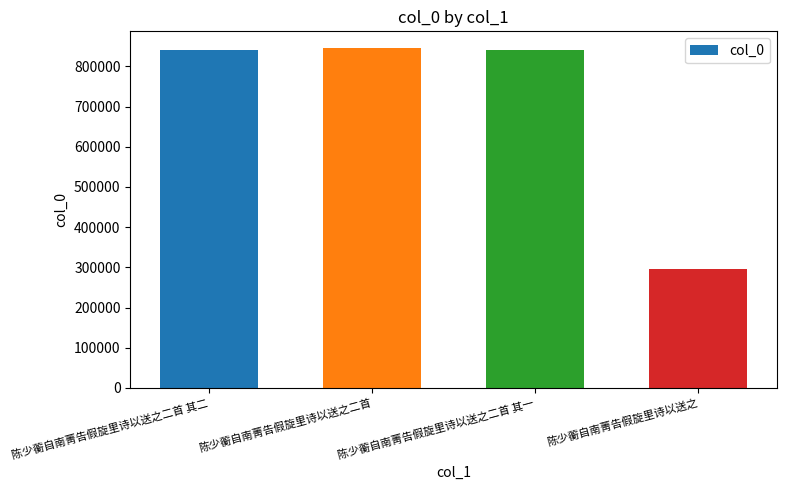

Approximately how many times larger is the value at 陈少蘅自南菁告假旋里诗以送之二首 其二 compared to 陈少蘅自南菁告假旋里诗以送之二首 其一?

1.0